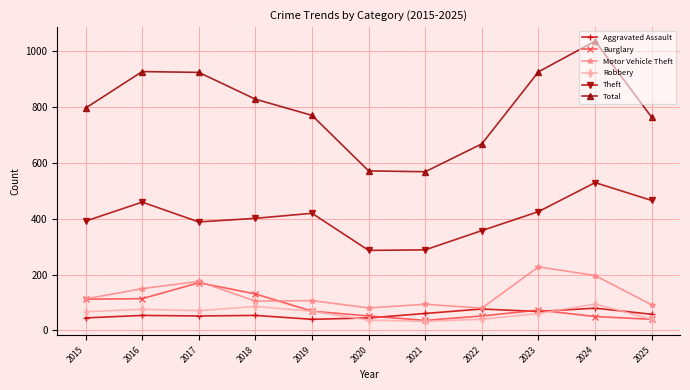

The value of Motor Vehicle Theft at 2022 is 80. True or false?

True